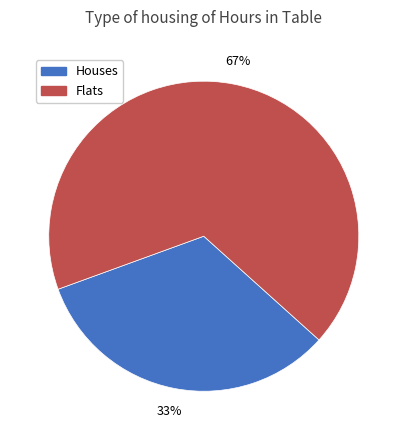

What is the ratio of the value at Houses to the value at Flats?

0.5